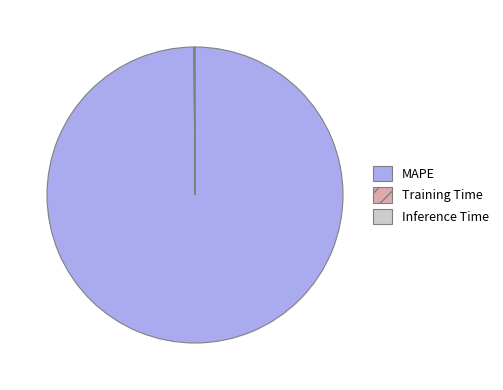

Is it true that MAPE is 100% of the pie?

True